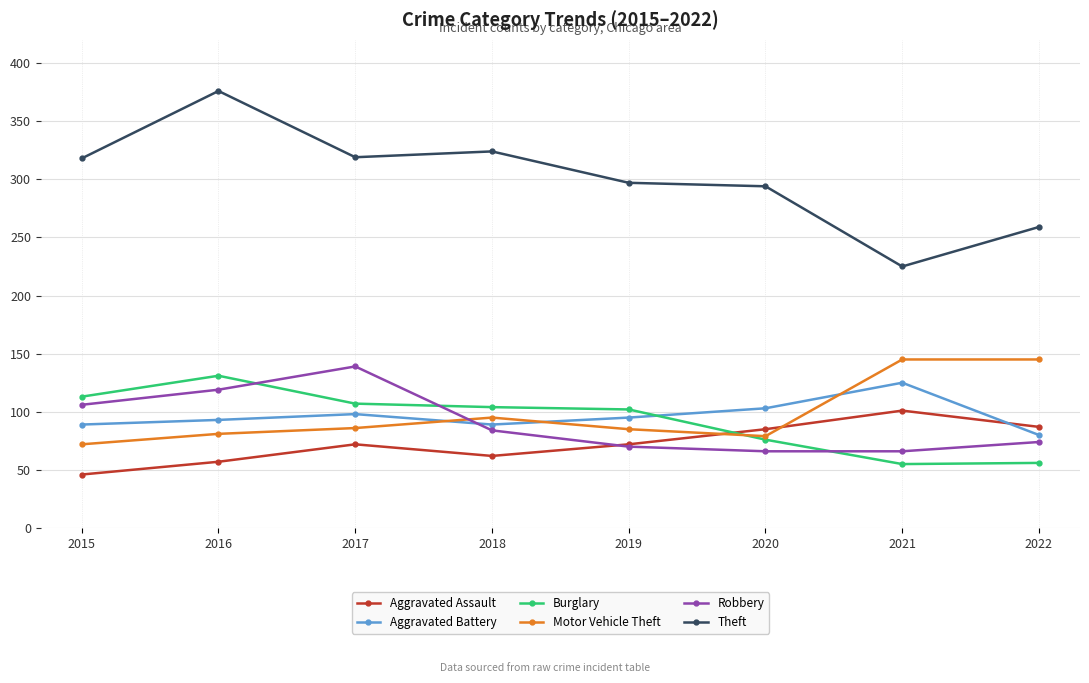

Between which two adjacent categories do Aggravated Assault and Burglary first intersect?

2019 and 2020